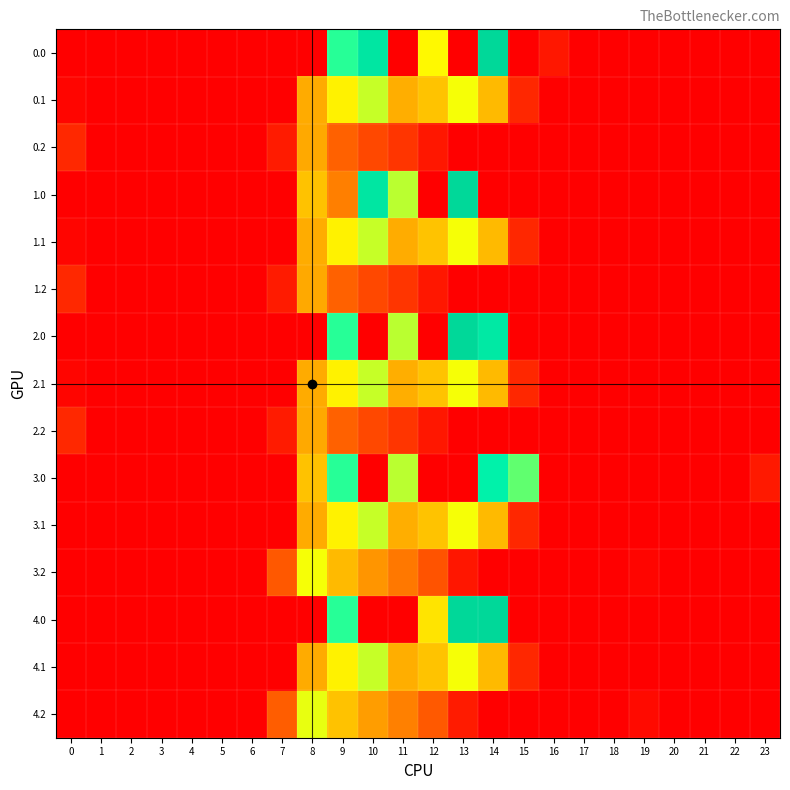

How many categories are shown in the chart?

24